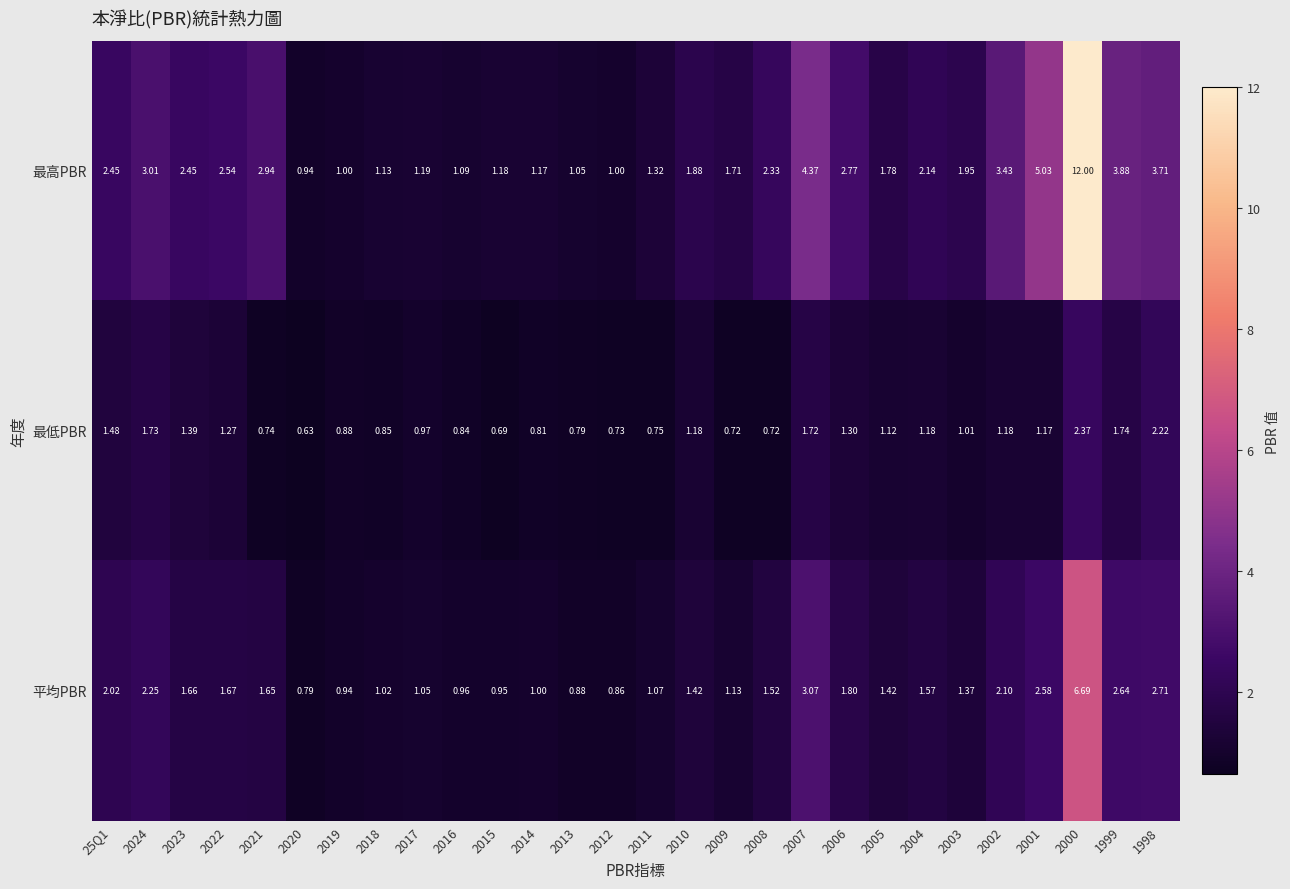

Which series has the largest total across all categories?

最高PBR